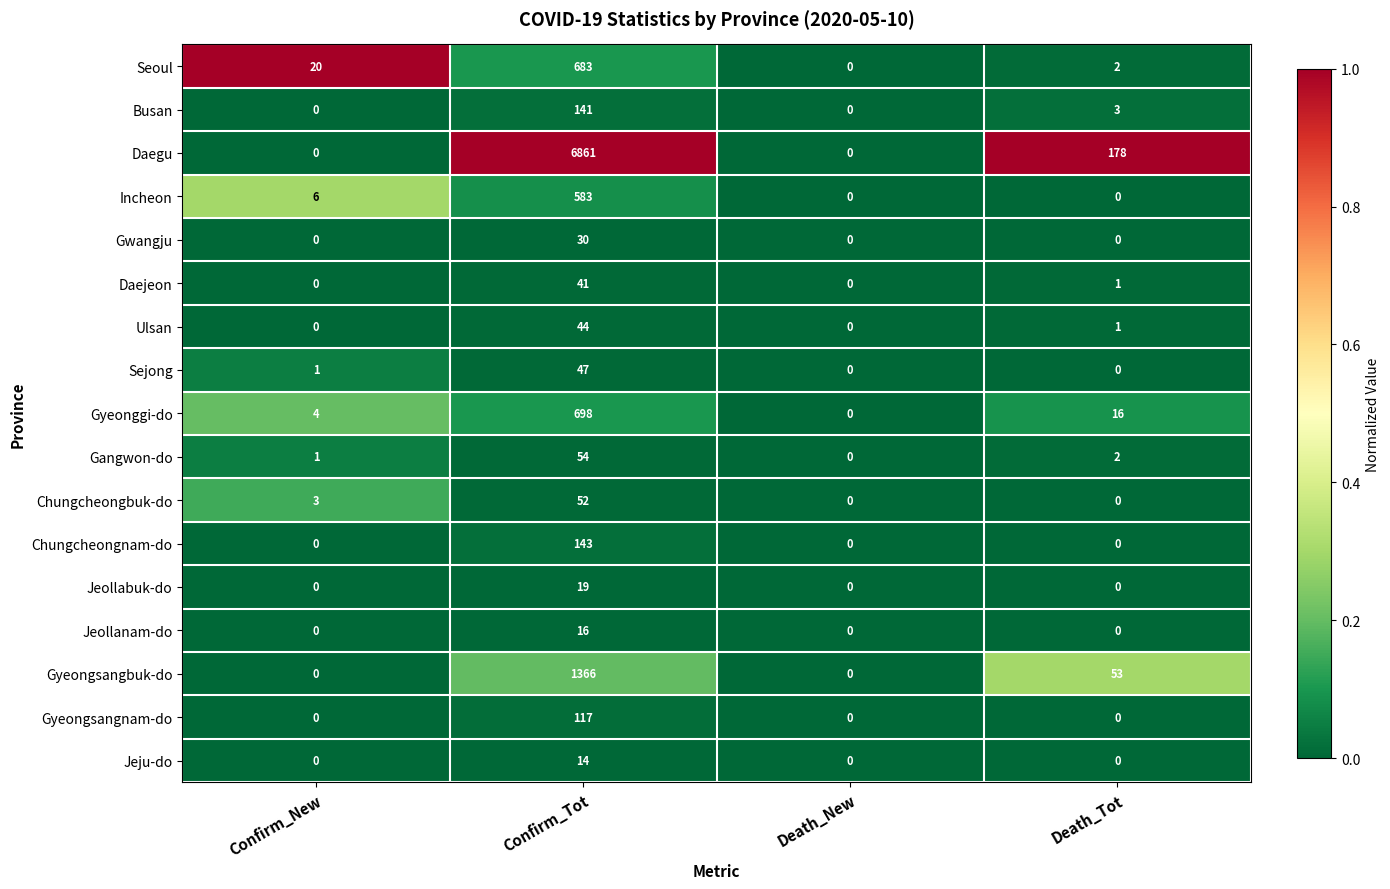

How many values in the Chungcheongbuk-do series are below 3?

2